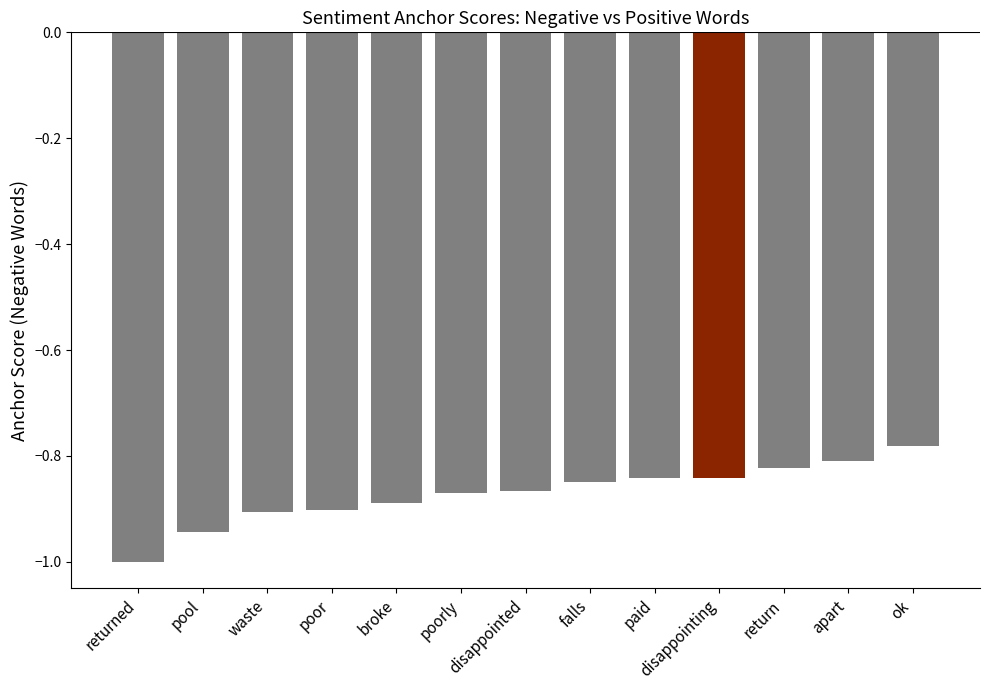

What is the difference between the values at waste and returned?

0.1